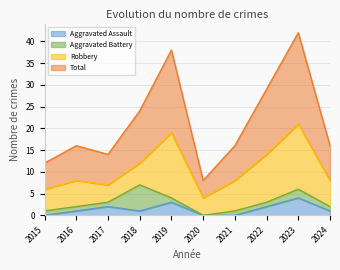

True or false: Total has more than 0 interior local peaks.

True